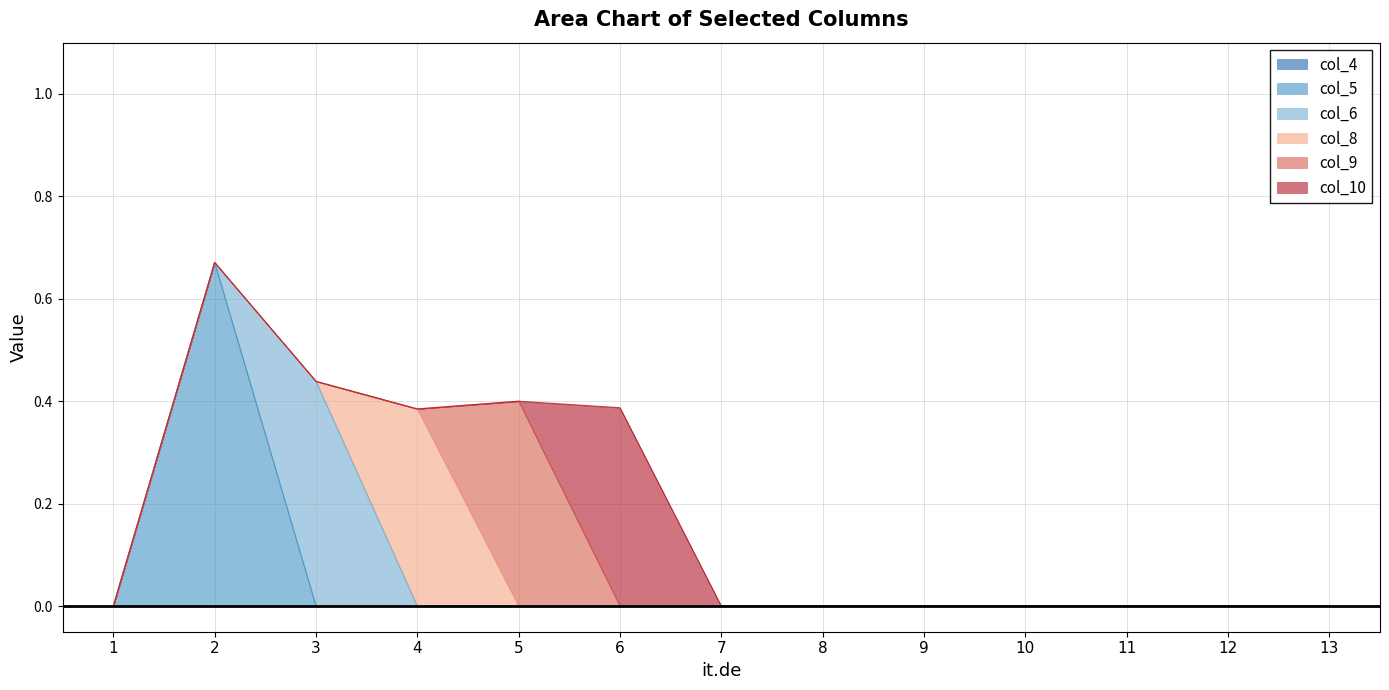

True or false: col_4 and col_5 cross at least once.

False